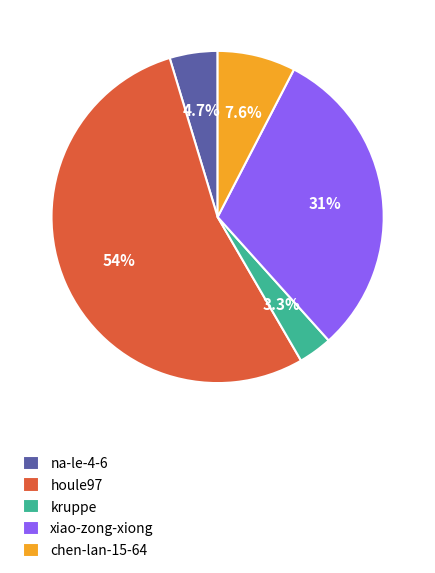

Between kruppe and houle97, which is larger?

houle97